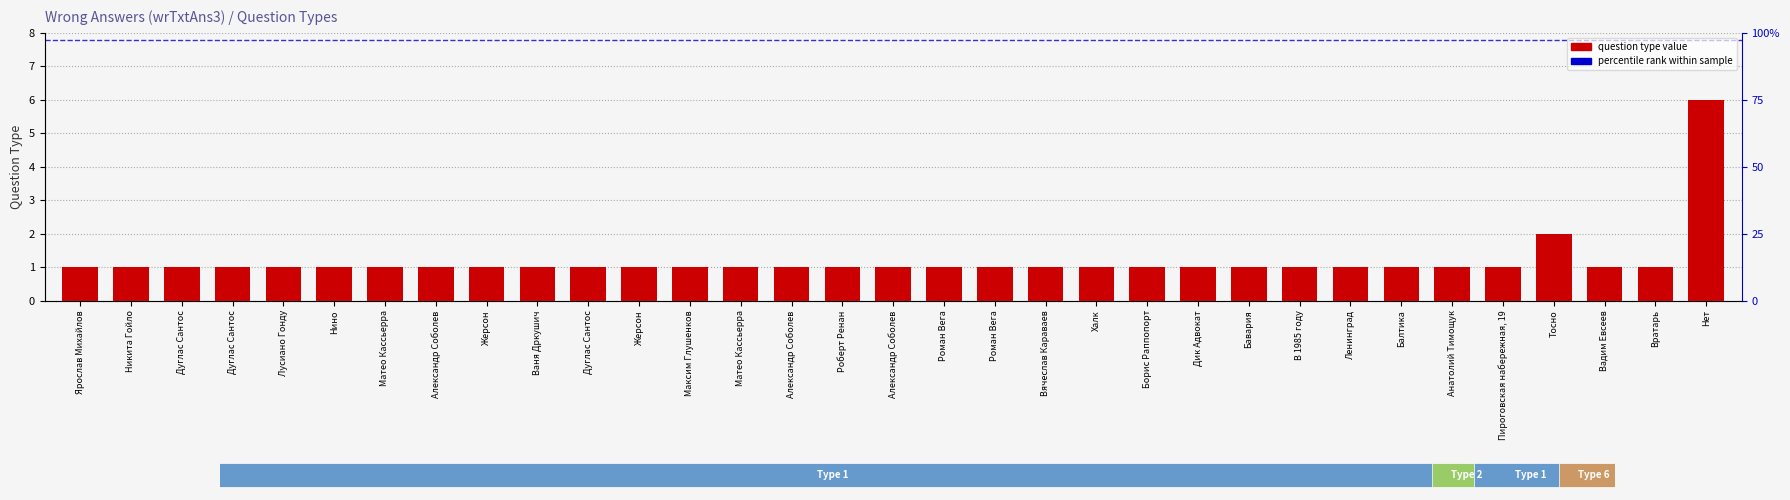

What value does the data have at Борис Раппопорт?

1